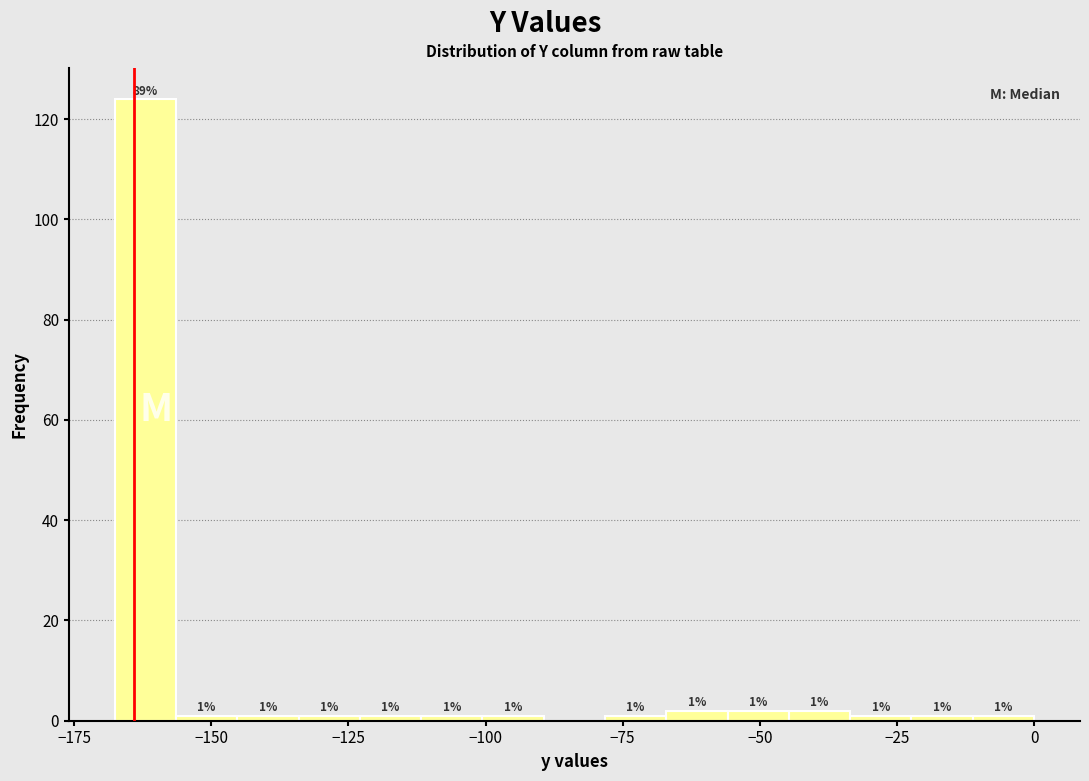

Read against the x-axis, roughly where is the centre of the tallest bar?

-160